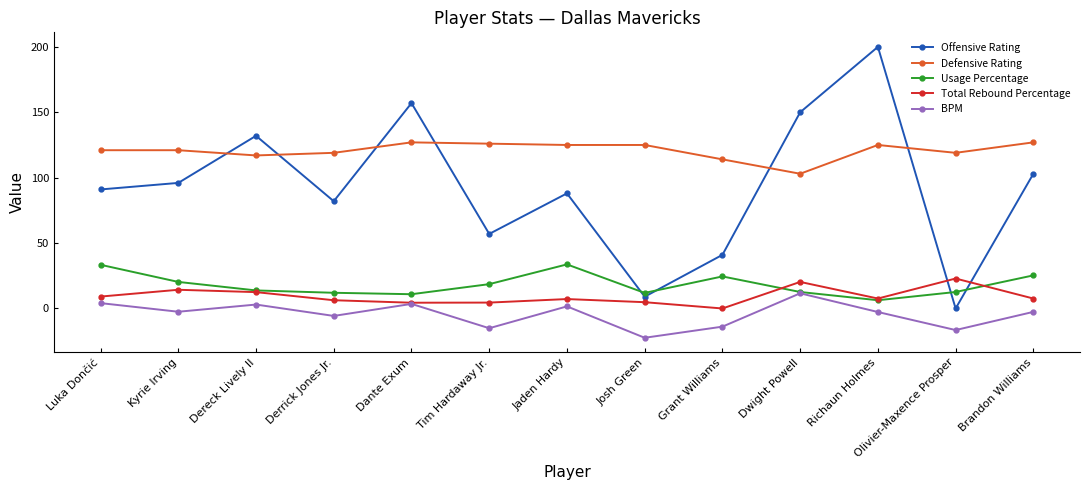

At Tim Hardaway Jr., list the series in order from smallest to largest.

BPM, Total Rebound Percentage, Usage Percentage, Offensive Rating, Defensive Rating